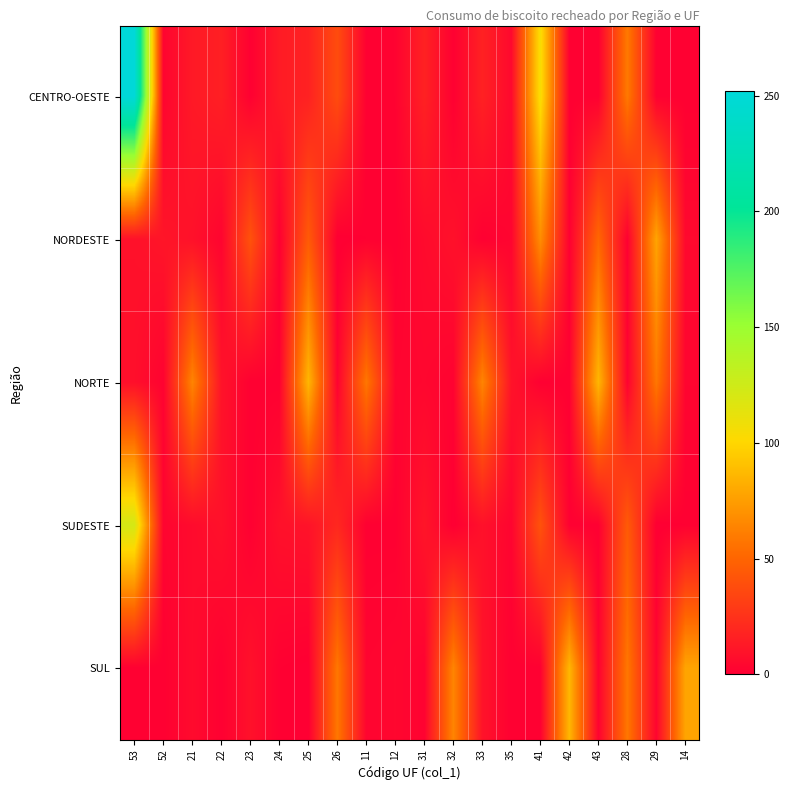

Between 31 and 22, which is larger?

31